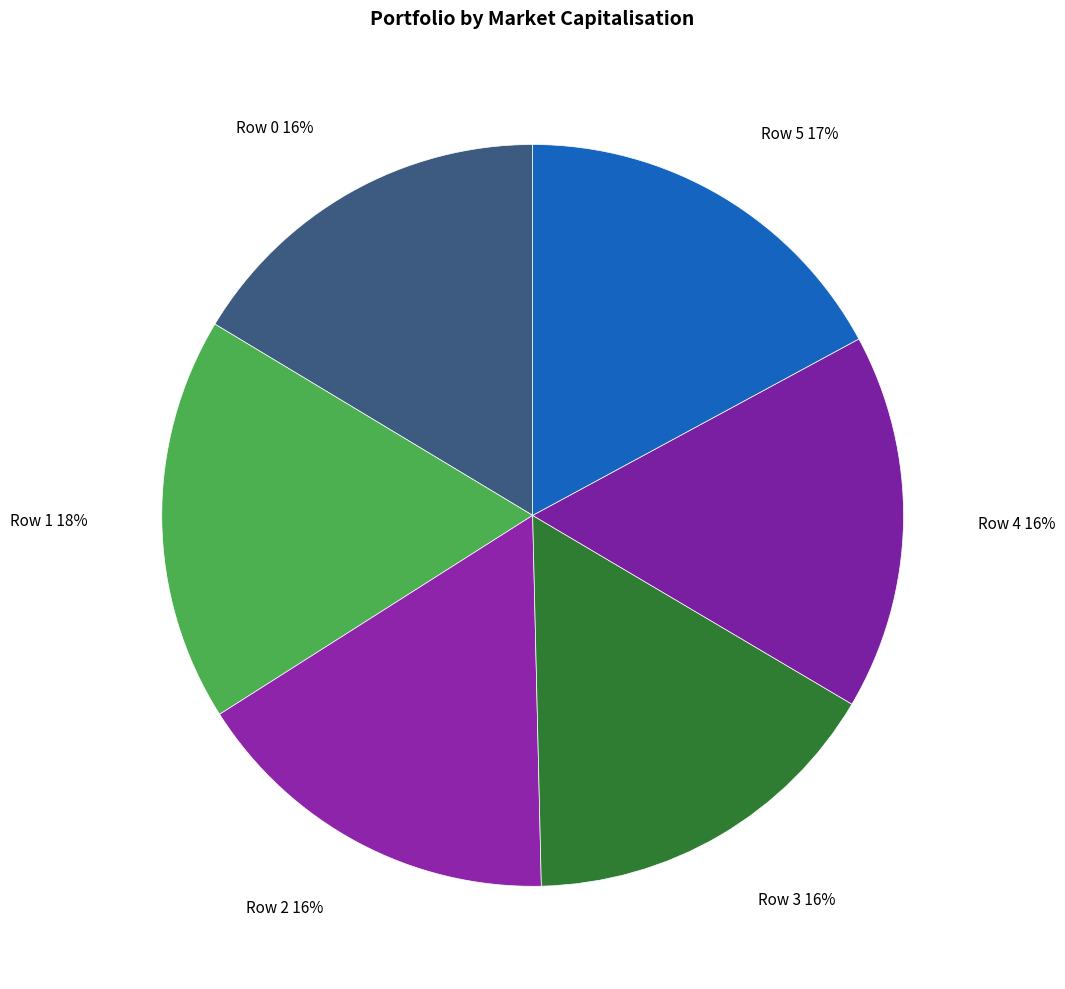

Is it true that Row 1 is 29% of the pie?

False